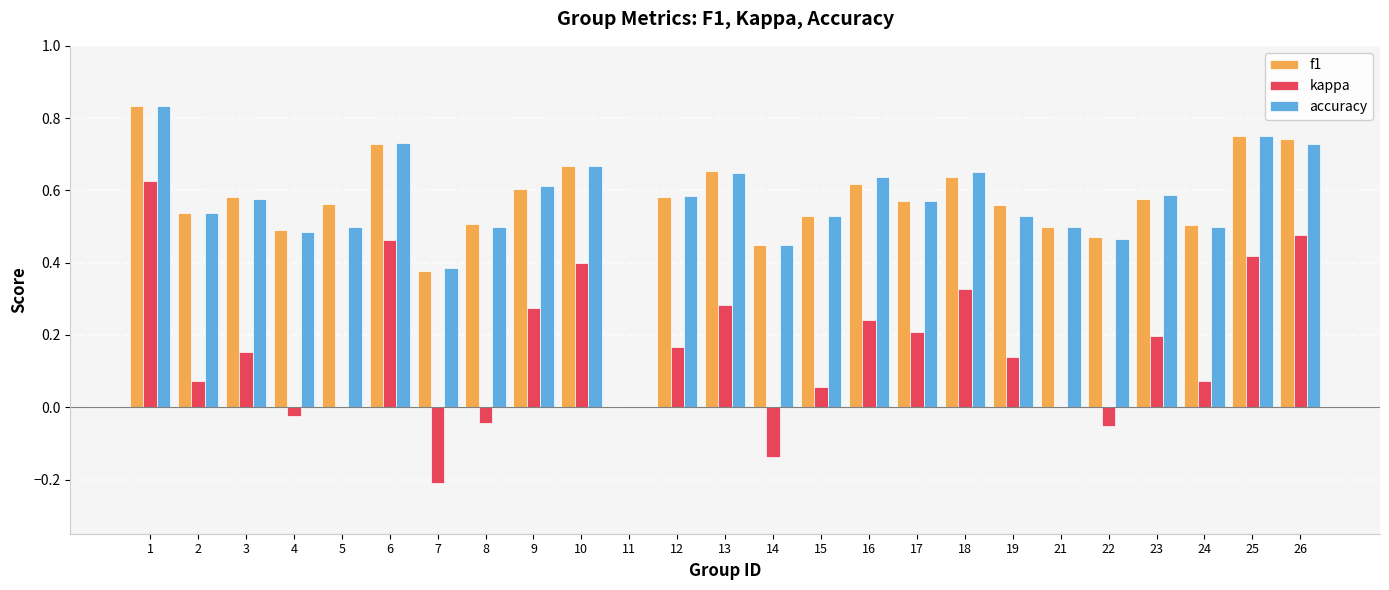

True or false: accuracy has a value of 0.8 at 4.

False